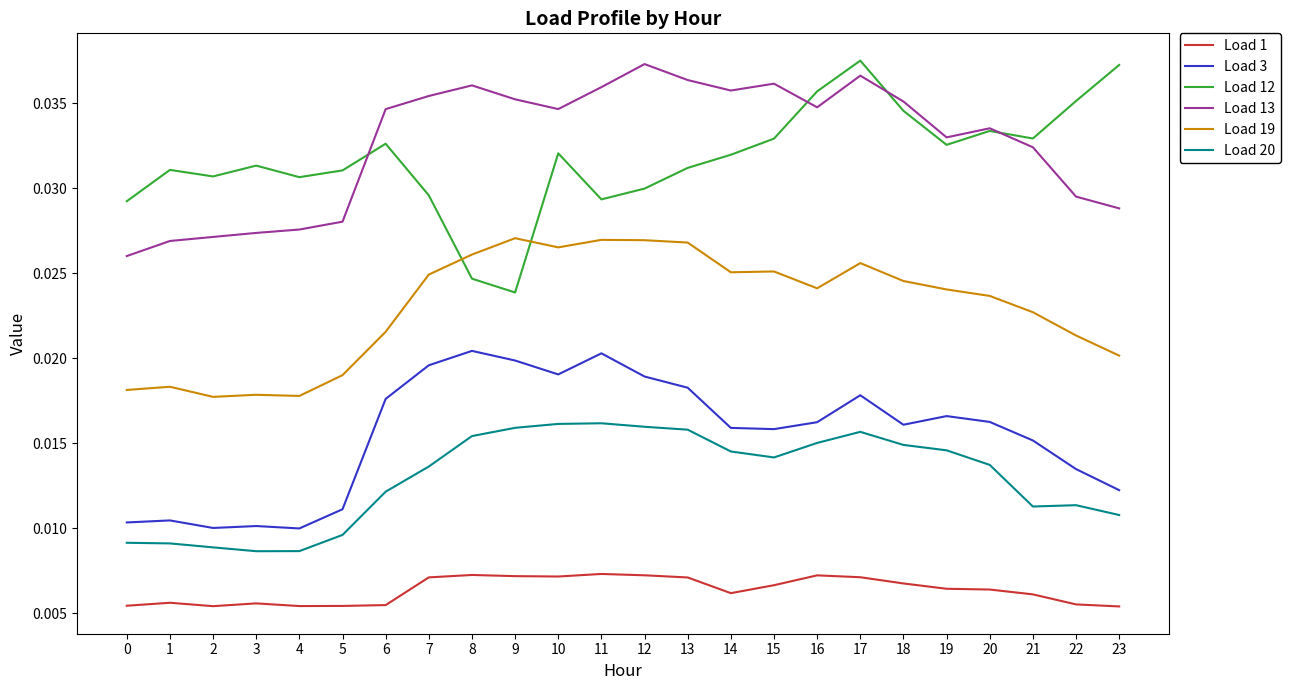

Rank the series at 8 from highest to lowest value.

Load 13, Load 19, Load 12, Load 3, Load 20, Load 1